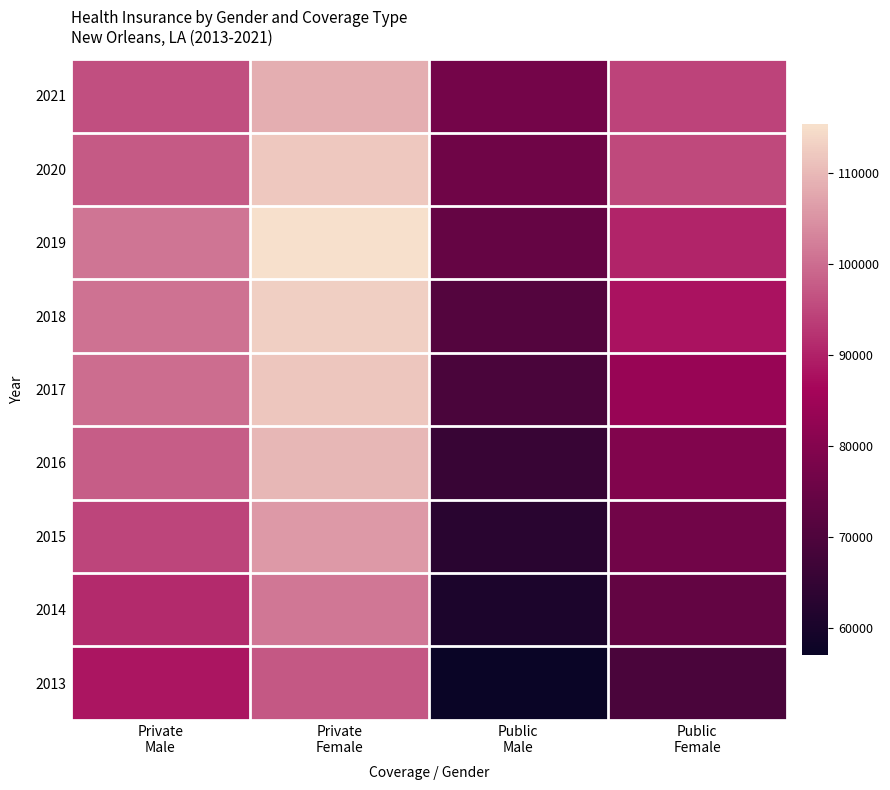

Rank the series by their maximum value, from highest to lowest.

2019, 2018, 2020, 2017, 2016, 2021, 2015, 2014, 2013